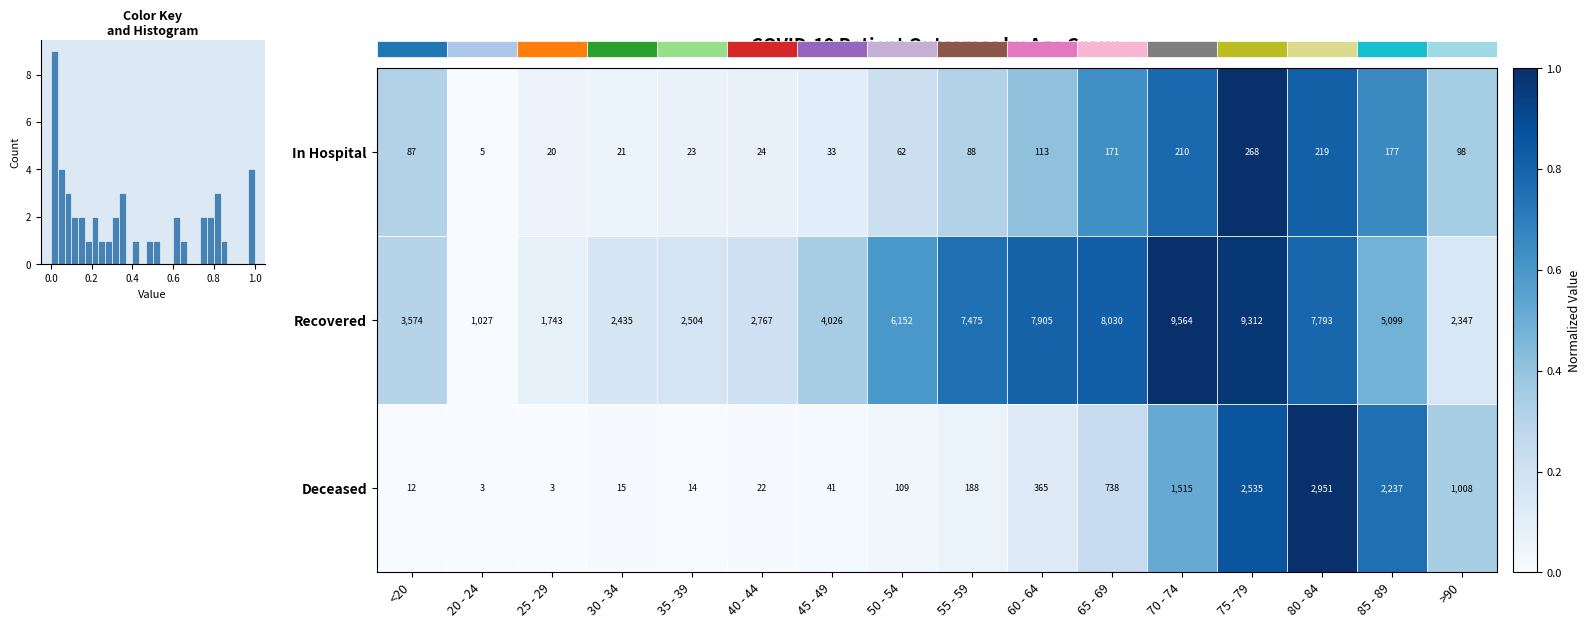

Reading left to right, extract all data points from this chart.

In Hospital: <20=87.0	20 - 24=5.0	25 - 29=20.0	30 - 34=21.0	35 - 39=23.0	40 - 44=24.0	45 - 49=33.0	50 - 54=62.0	55 - 59=88.0	60 - 64=113.0	65 - 69=171.0	70 - 74=210.0	75 - 79=268.0	80 - 84=219.0	85 - 89=177.0	>90=98.0
Recovered: <20=3574.0	20 - 24=1027.0	25 - 29=1743.0	30 - 34=2435.0	35 - 39=2504.0	40 - 44=2767.0	45 - 49=4026.0	50 - 54=6152.0	55 - 59=7475.0	60 - 64=7905.0	65 - 69=8030.0	70 - 74=9564.0	75 - 79=9312.0	80 - 84=7793.0	85 - 89=5099.0	>90=2347.0
Deceased: <20=12.0	20 - 24=3.0	25 - 29=3.0	30 - 34=15.0	35 - 39=14.0	40 - 44=22.0	45 - 49=41.0	50 - 54=109.0	55 - 59=188.0	60 - 64=365.0	65 - 69=738.0	70 - 74=1515.0	75 - 79=2535.0	80 - 84=2951.0	85 - 89=2237.0	>90=1008.0